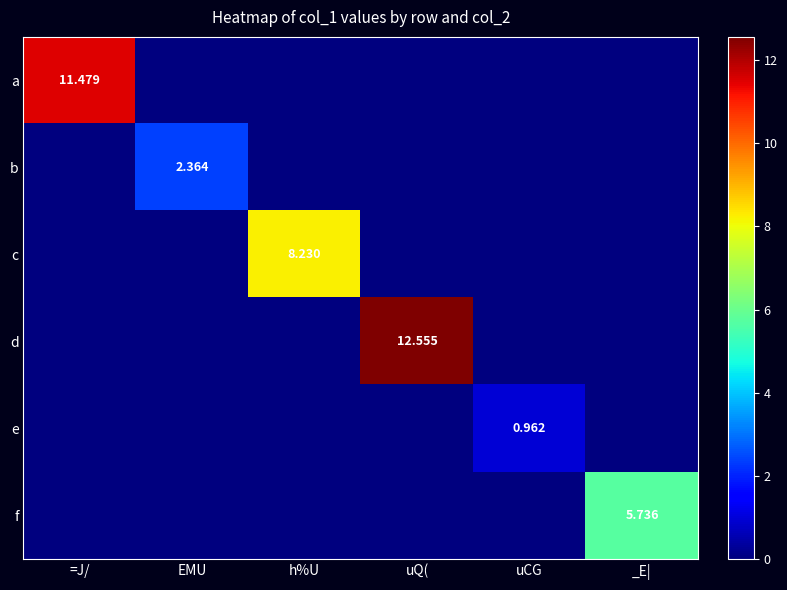

What is the difference between the highest and lowest values at h%U?

8.2